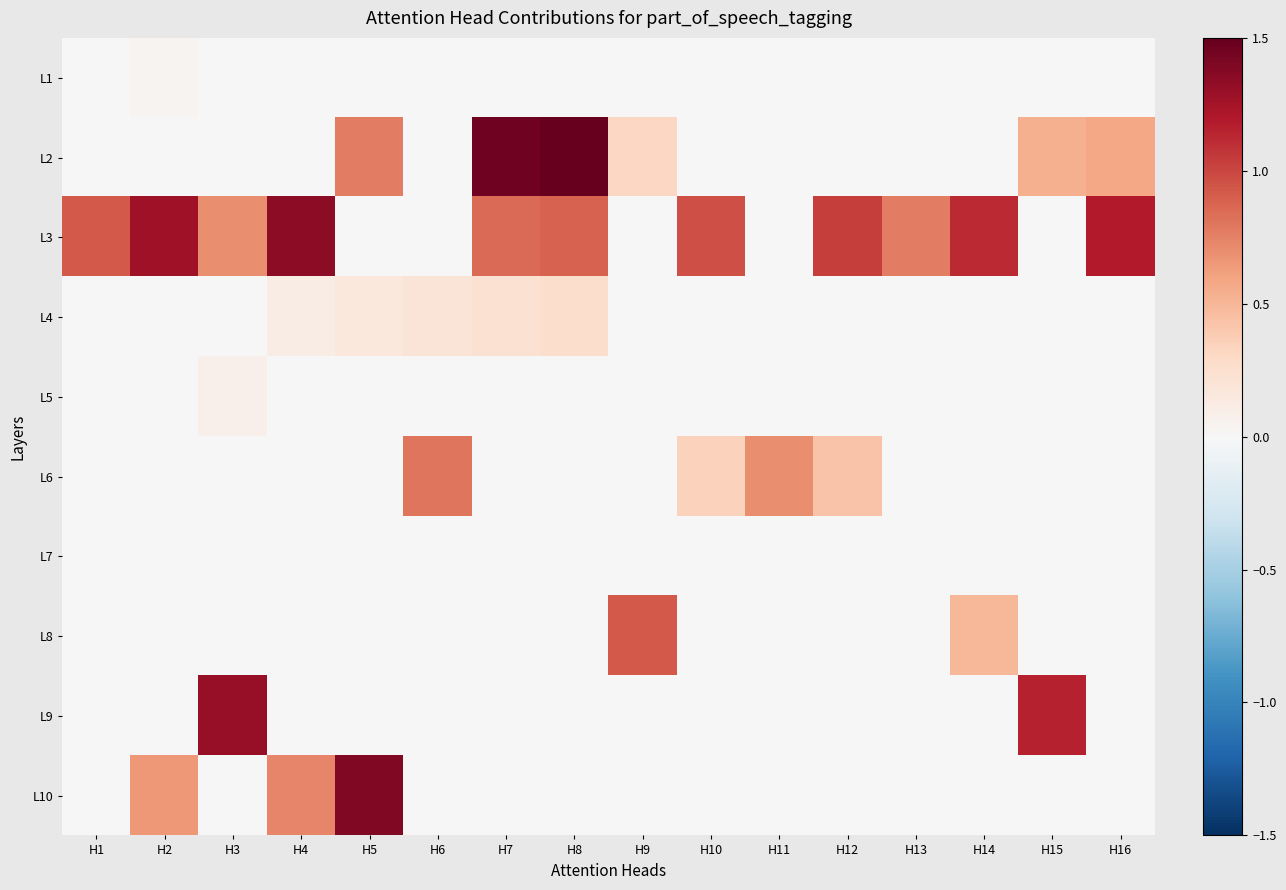

Which has a higher value, H6 or H3?

H6